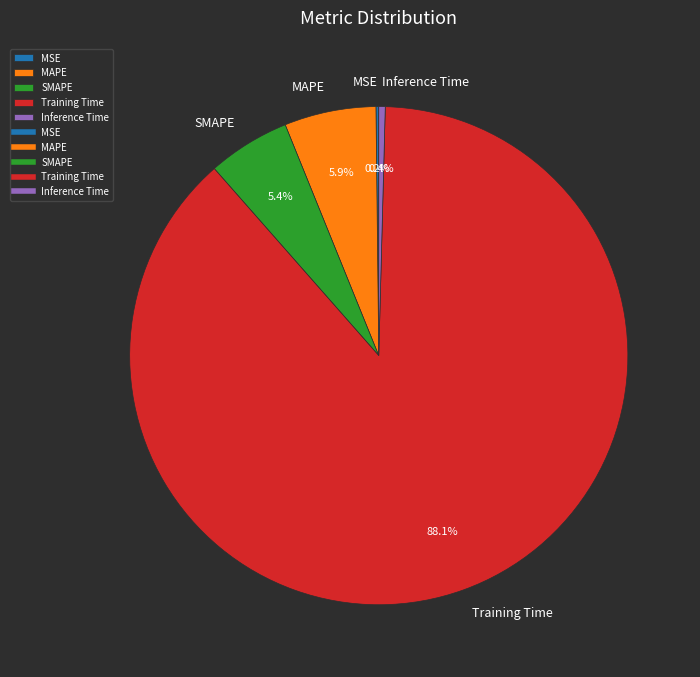

Which slice is the largest?

Training Time